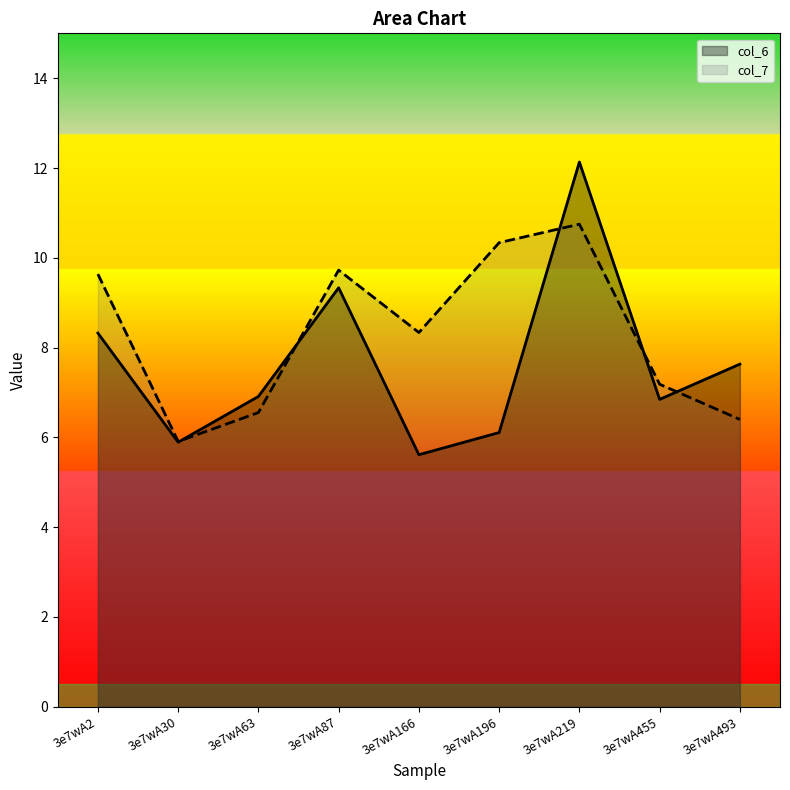

What is the total value across all series at 3e7wA30?

11.8